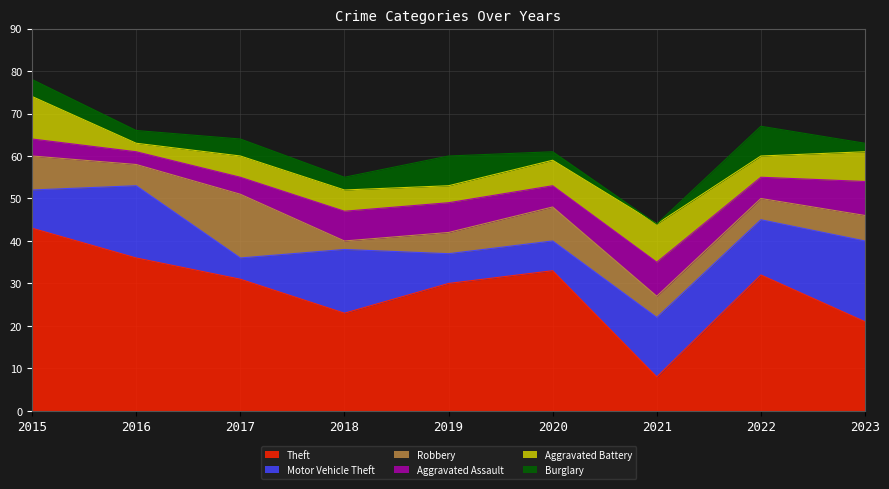

The value of Aggravated Assault at 2019 is 7. True or false?

True